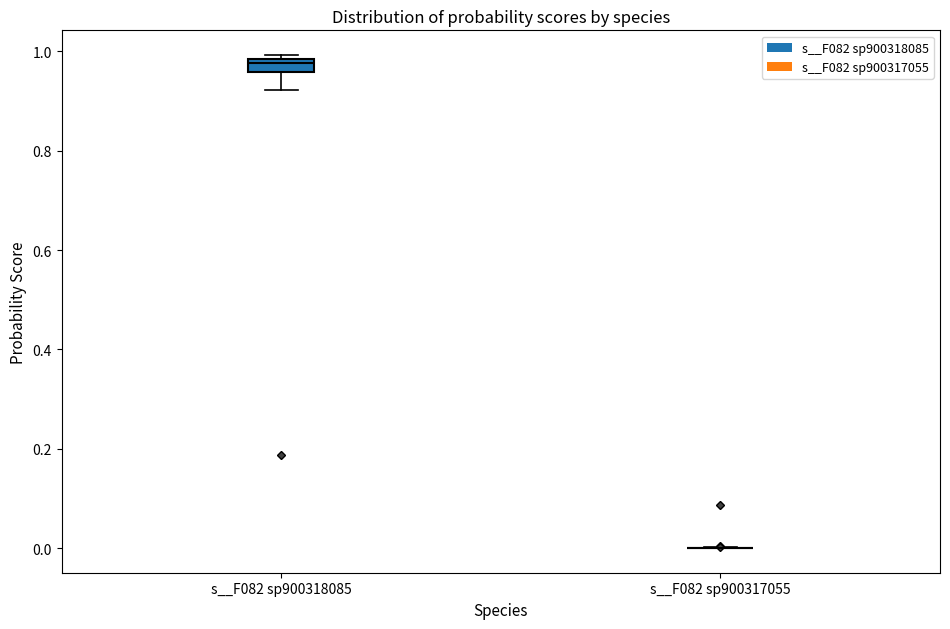

Comparing the boxes themselves (not the whiskers), which one is the tallest?

s__F082 sp900318085